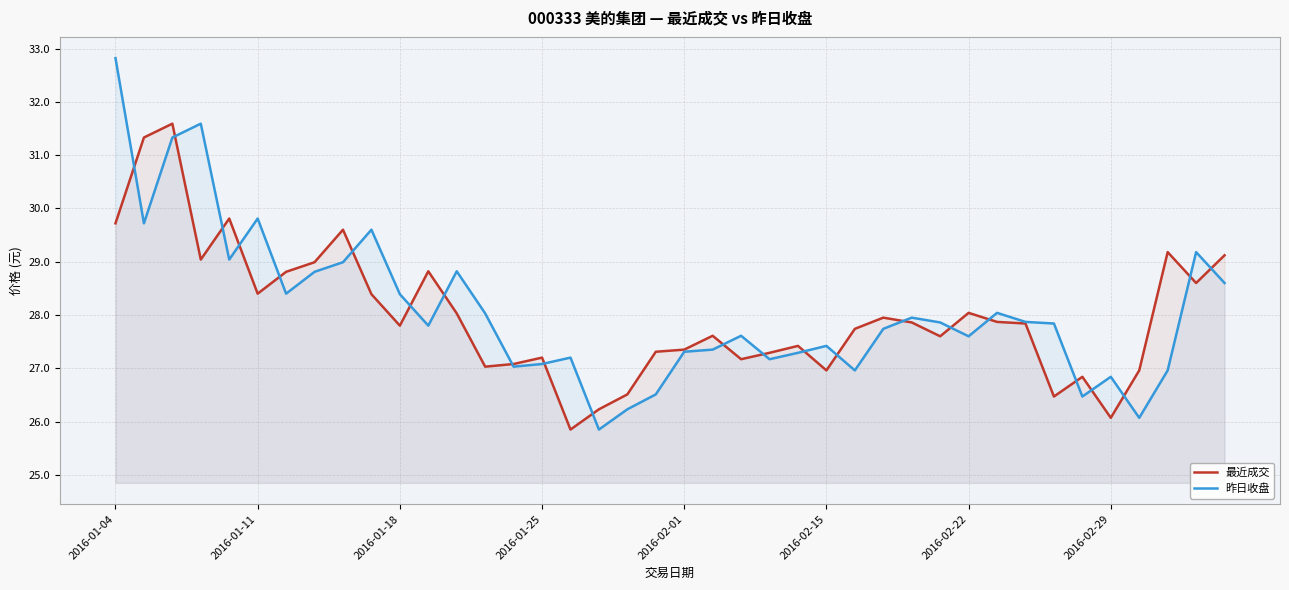

Which series has the largest range (max minus min)?

昨日收盘